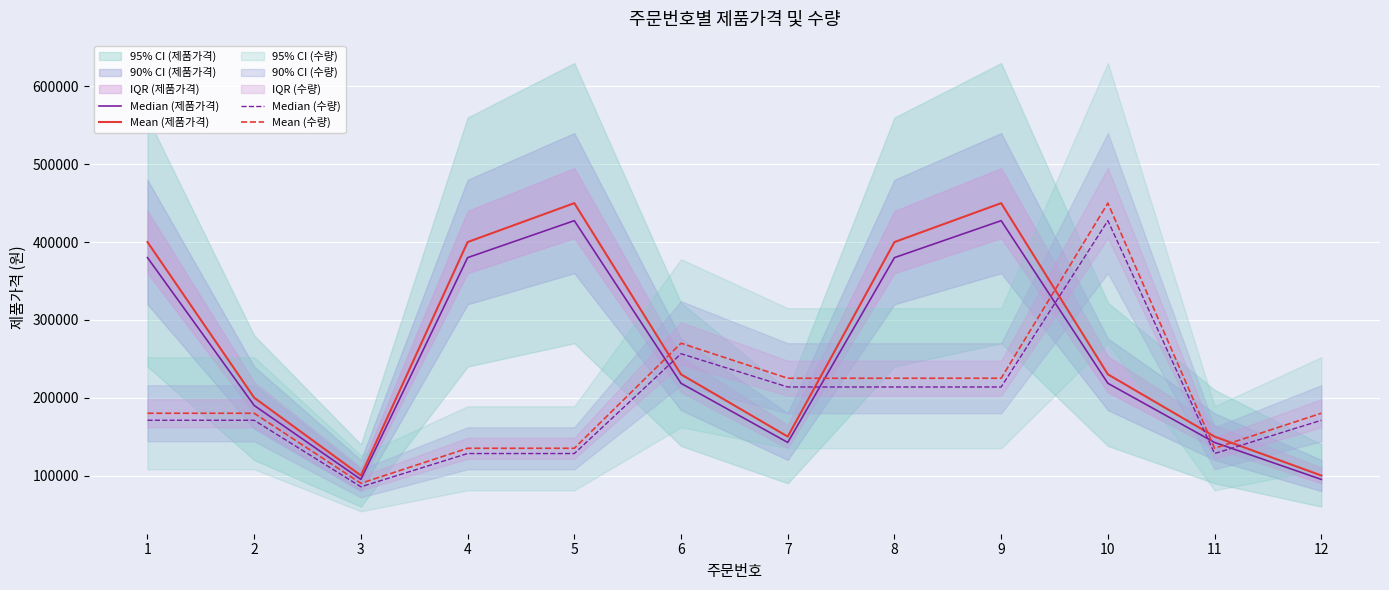

Is the value of Mean (수량) at 6 greater than the value of Median (수량) at 2?

Yes